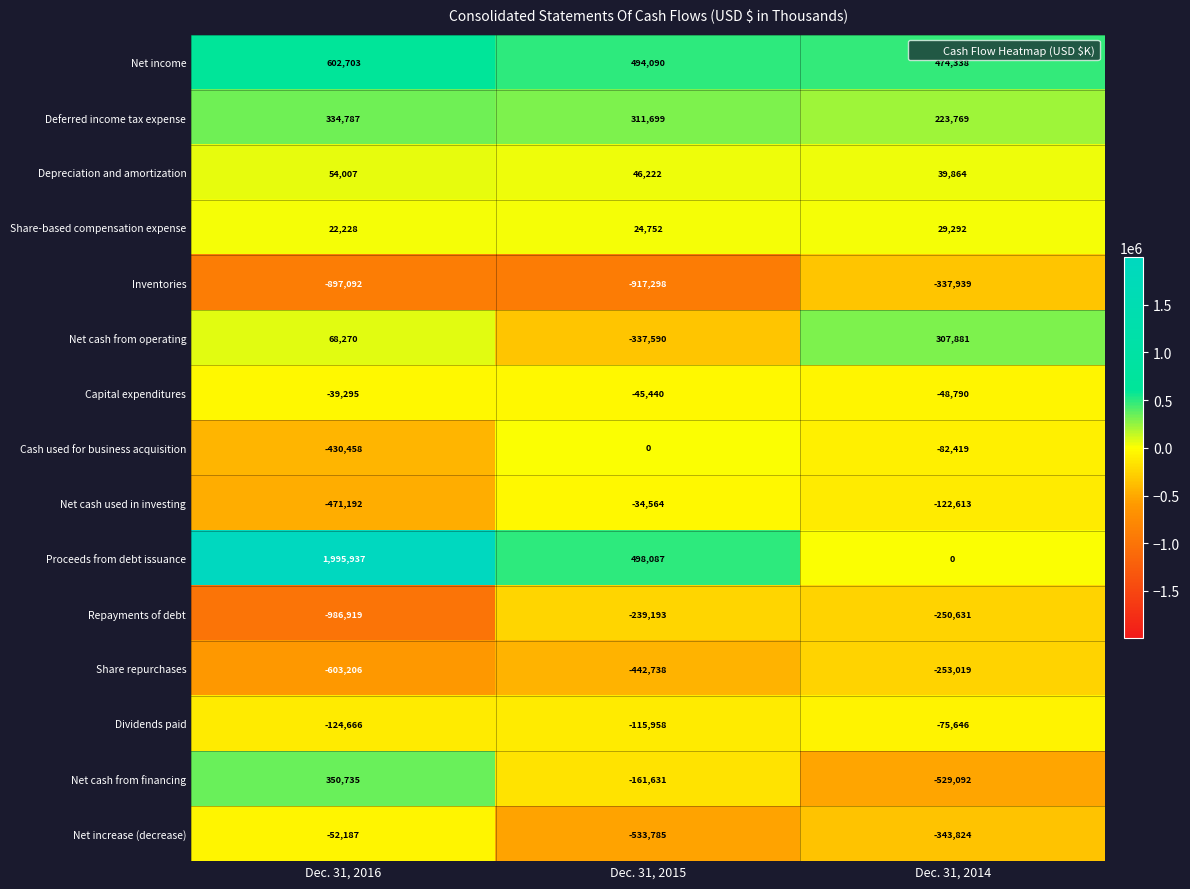

At how many categories does at least one series exceed 1754453?

1